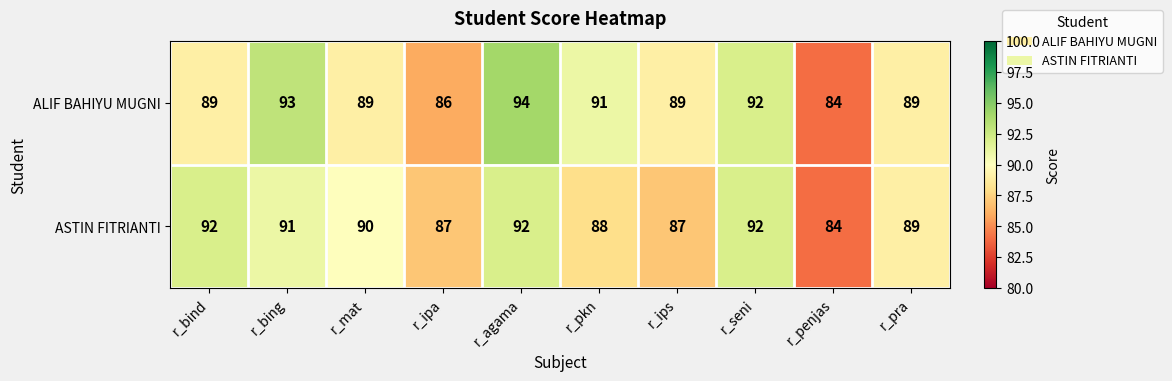

What is the smallest value displayed?

84